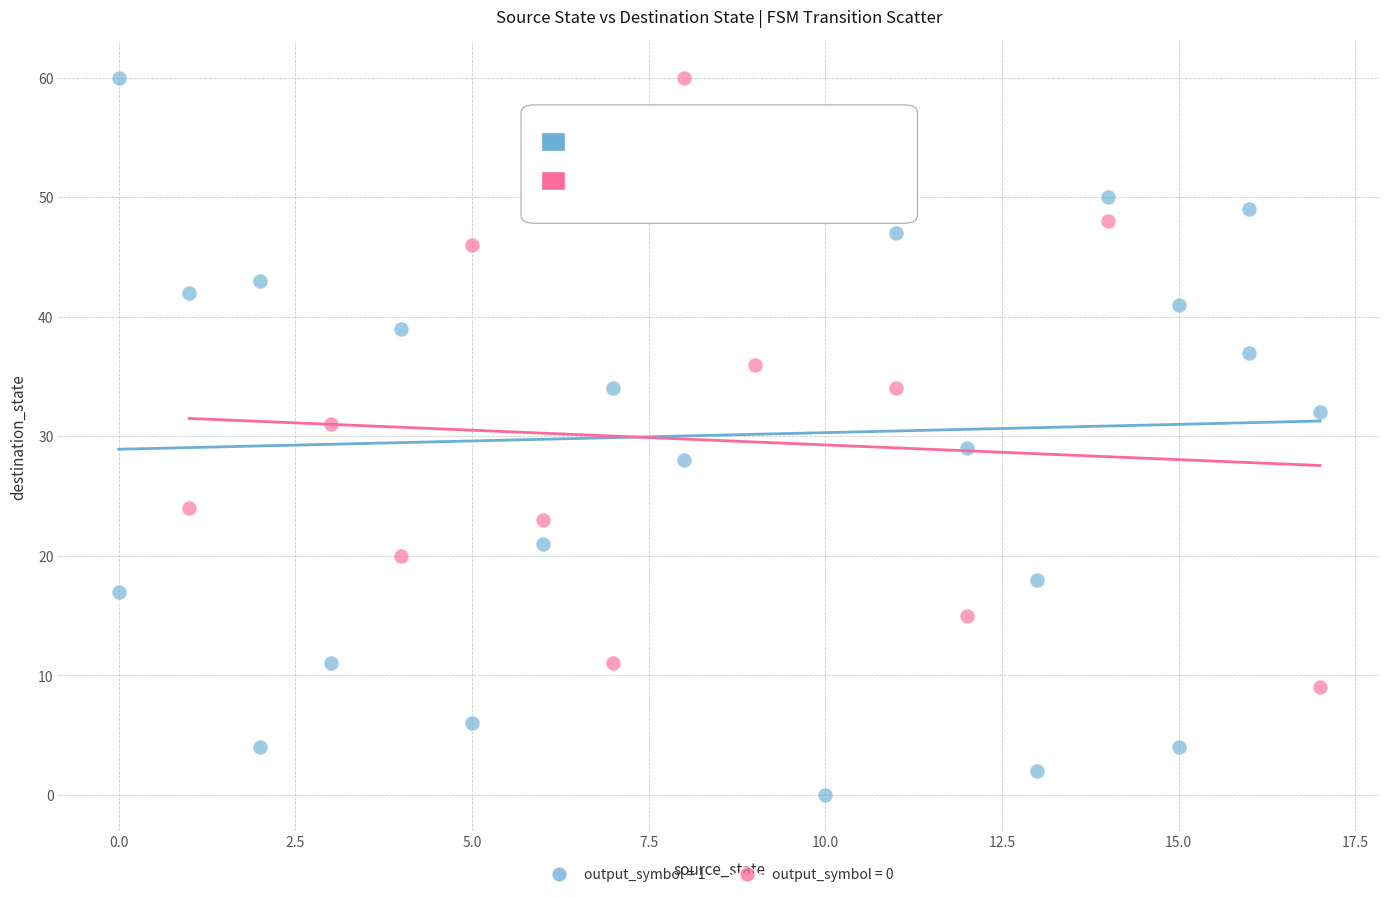

Which series reaches the minimum Y coordinate?

output_symbol = 1